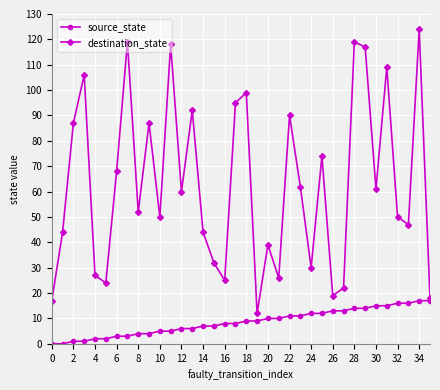

Which series has the largest range (max minus min)?

destination_state